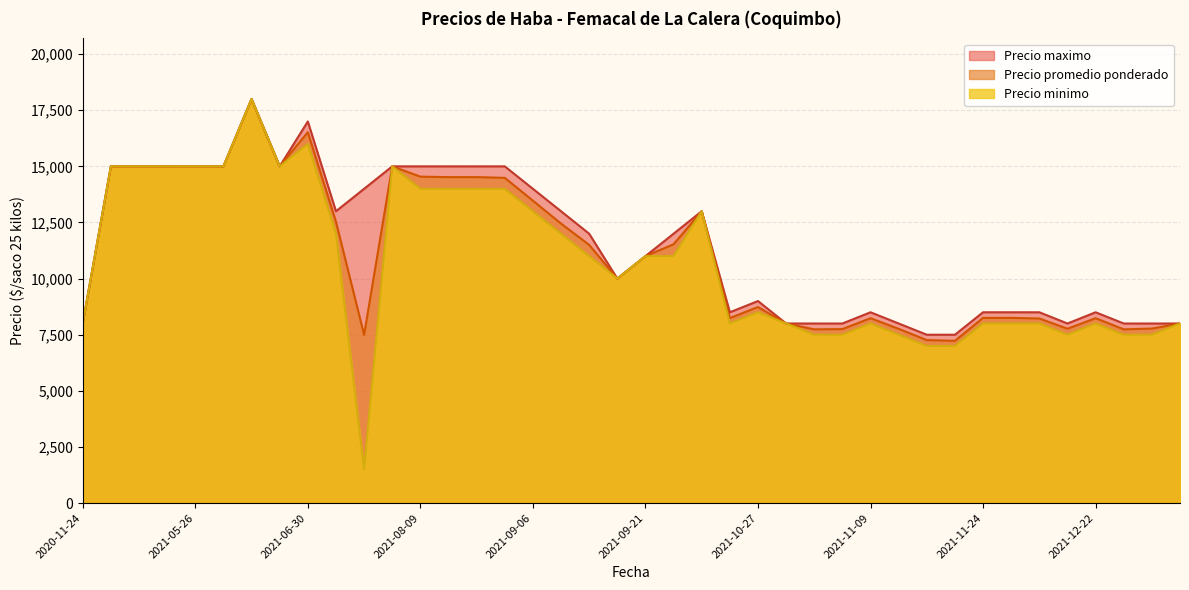

What is the total value across all series at 2021-06-30?

49521